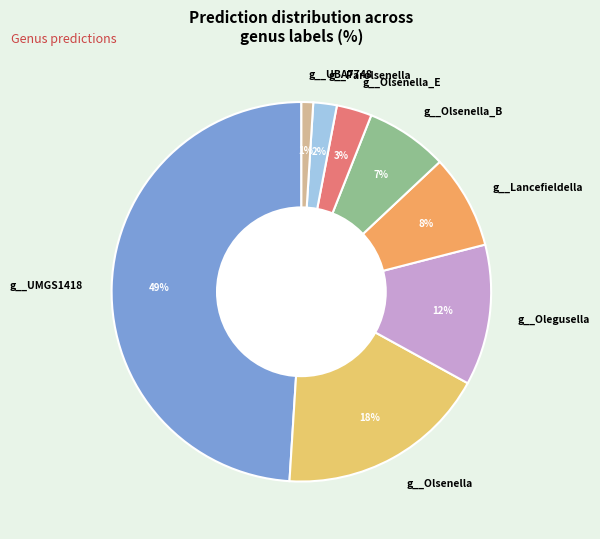

Which has a higher value, g__Olsenella or g__Olegusella?

g__Olsenella